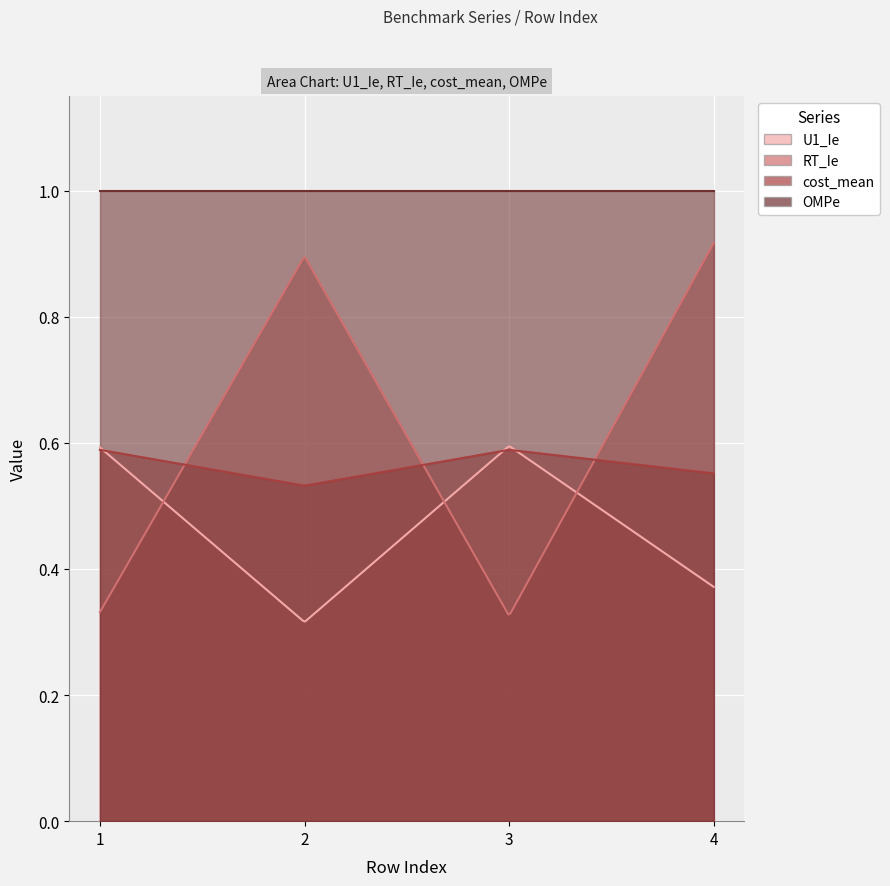

Which series changed the most between 2 and 3?

RT_Ie